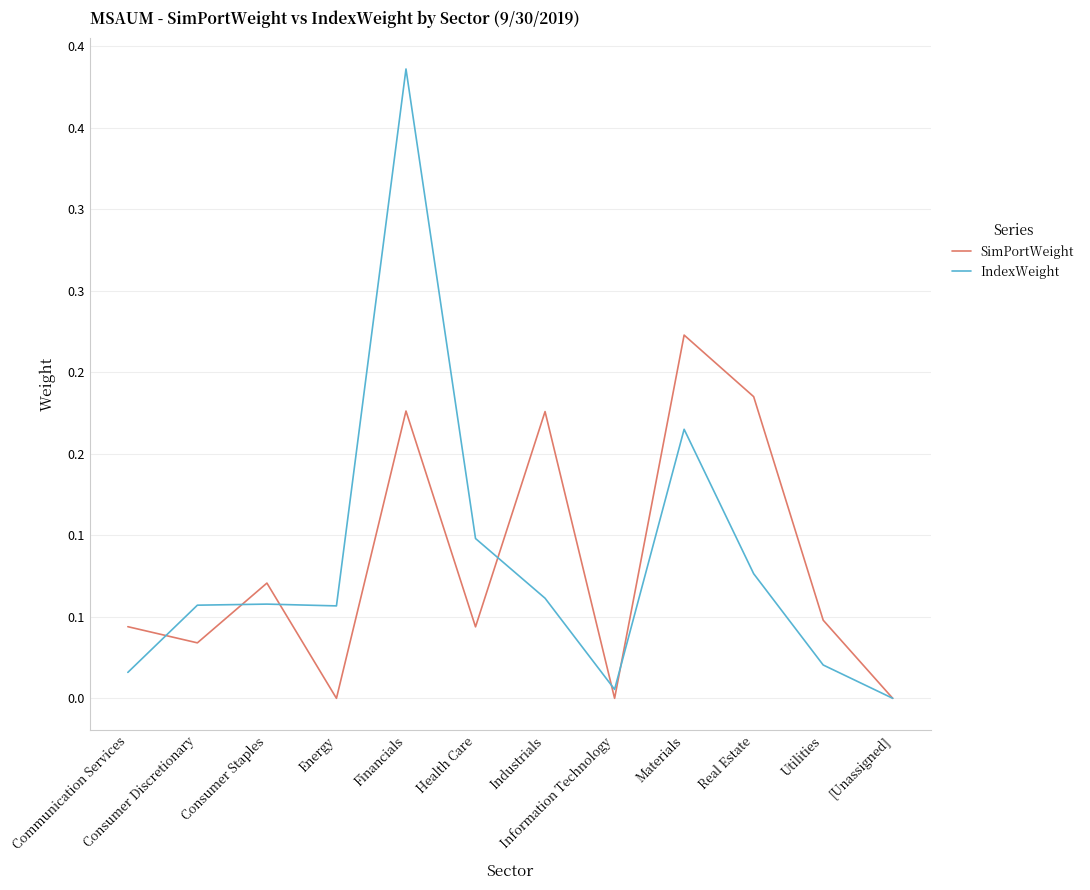

Which category has the highest value across all series?

Financials